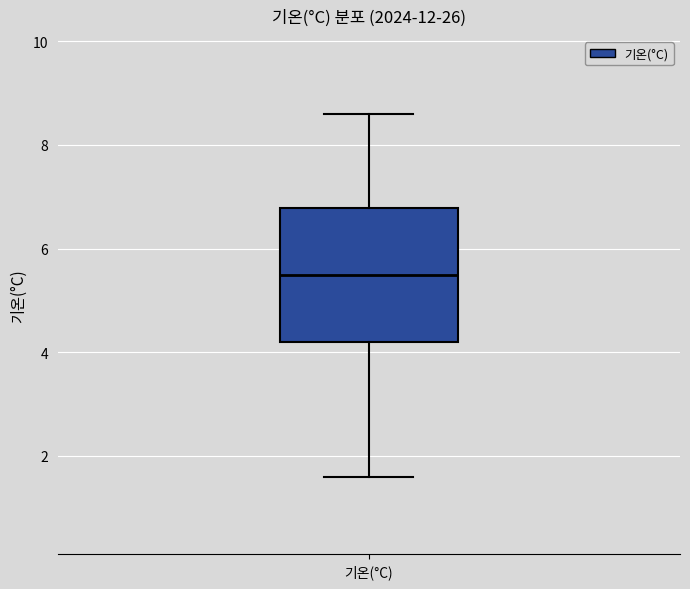

Where is the upper edge of the box for 기온(°C) on the y-axis? The values are not printed on the chart, so give them approximately, as read against the axis.

6.8